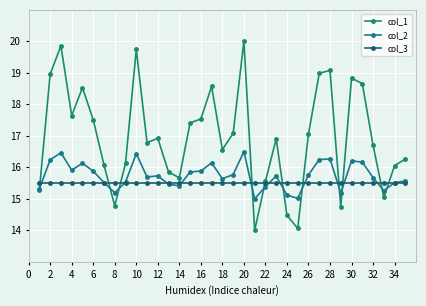

What is the average value of the col_1 series?

17.0